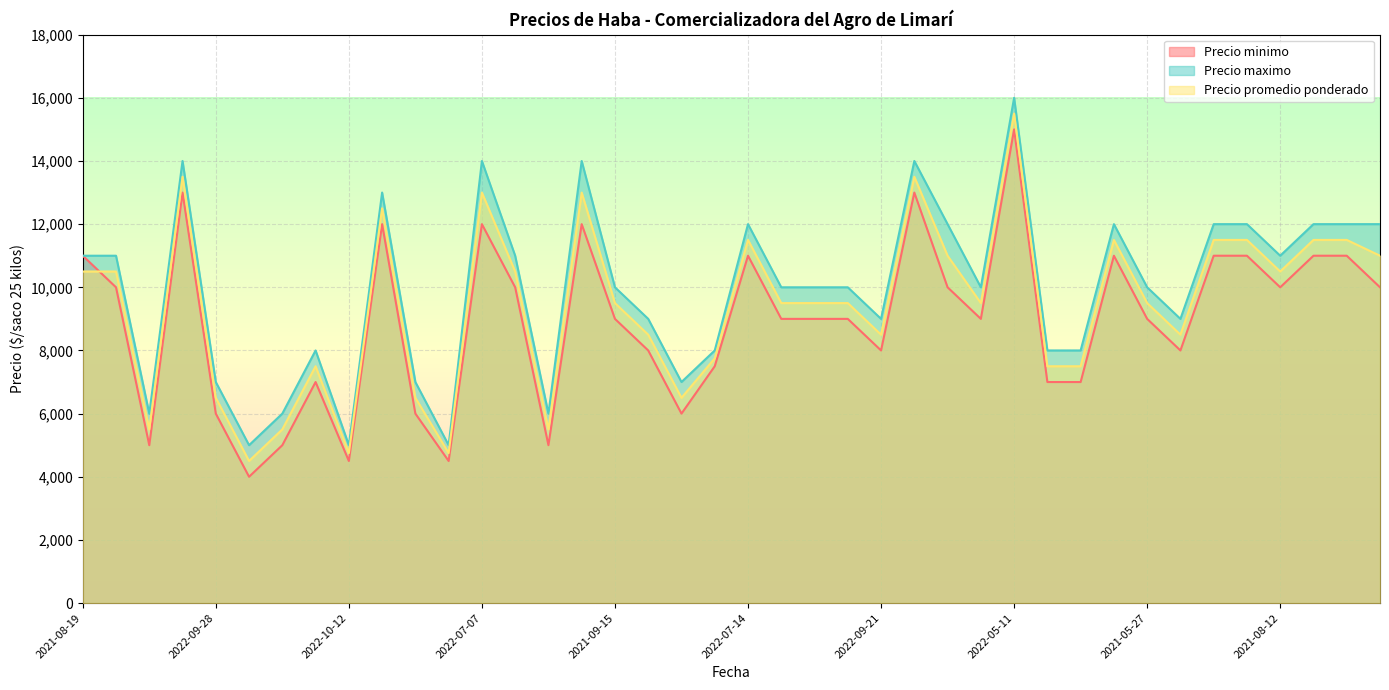

Reading right to left, what are all the values shown in this chart?

Precio minimo: 10000	11000	11000	10000	11000	11000	8000	9000	11000	7000	7000	15000	9000	10000	13000	8000	9000	9000	9000	11000	7500	6000	8000	9000	12000	5000	10000	12000	4500	6000	12000	4500	7000	5000	4000	6000	13000	5000	10000	11000
Precio maximo: 12000	12000	12000	11000	12000	12000	9000	10000	12000	8000	8000	16000	10000	12000	14000	9000	10000	10000	10000	12000	8000	7000	9000	10000	14000	6000	11000	14000	5000	7000	13000	5000	8000	6000	5000	7000	14000	6000	11000	11000
Precio promedio ponderado: 11000	11500	11500	10500	11500	11500	8500	9500	11500	7500	7500	15500	9500	11000	13500	8500	9500	9500	9500	11500	7750	6500	8500	9500	13000	5500	10500	13000	4750	6500	12500	4750	7500	5500	4500	6500	13500	5500	10500	10500